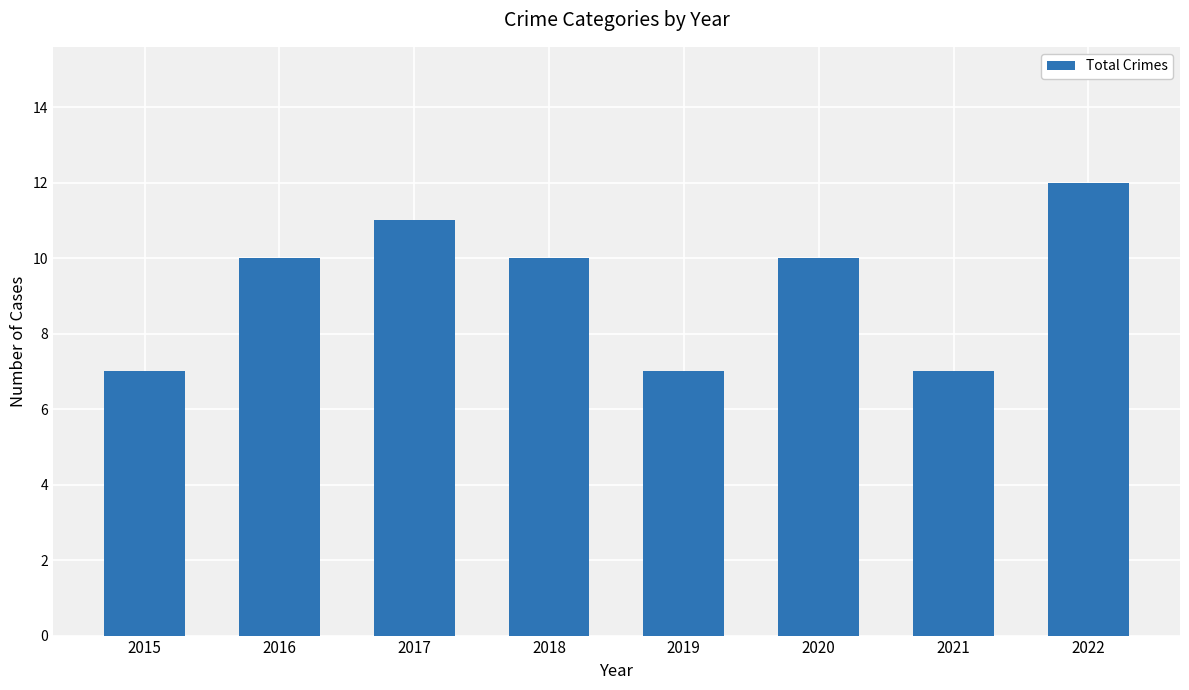

What is the ratio of the value at 2016 to the value at 2018?

1.0